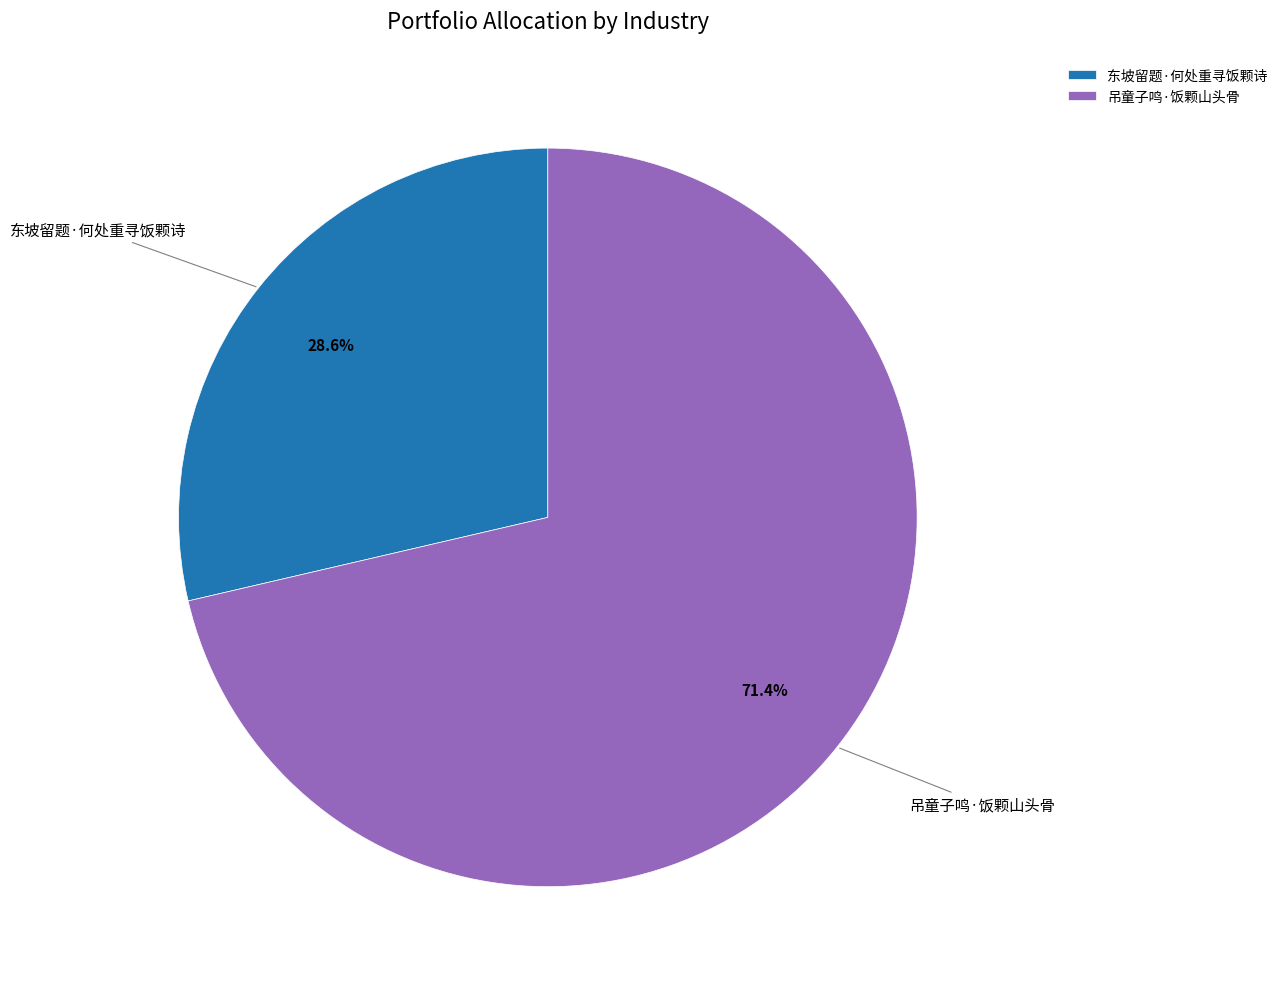

Is it true that 东坡留题·何处重寻饭颗诗 is 29% of the pie?

True